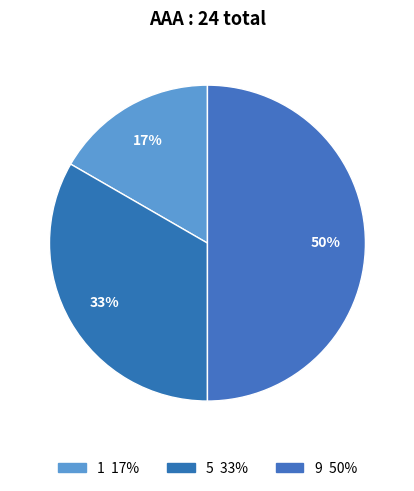

To the nearest percent, what is the difference between the 9 and 5 slice percentages?

17%